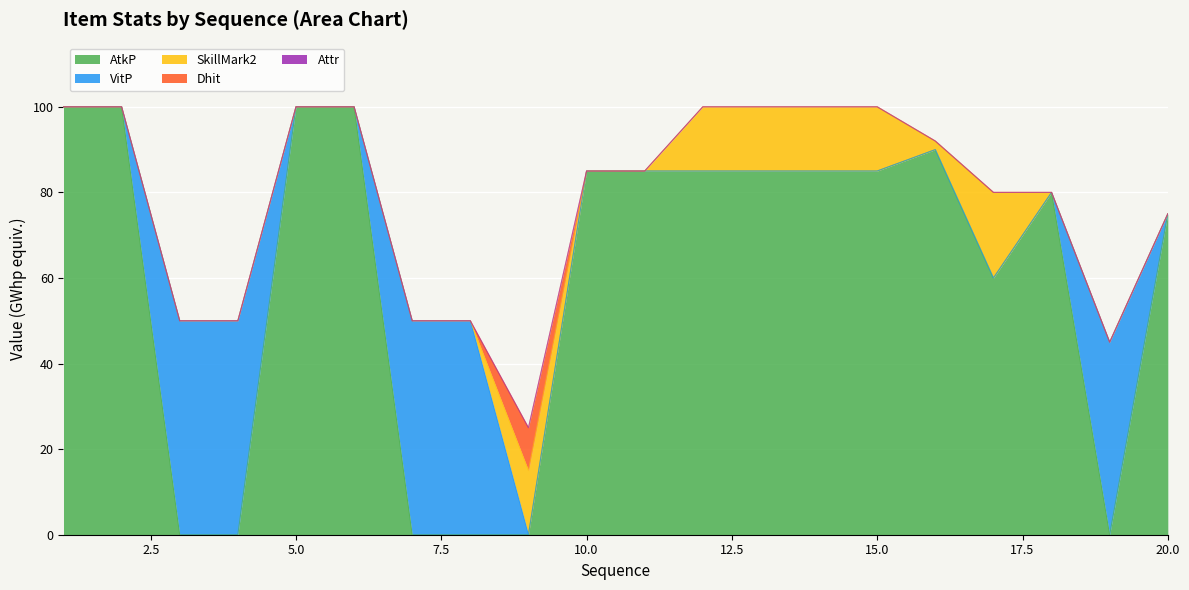

Which series has the largest total across all categories?

AtkP